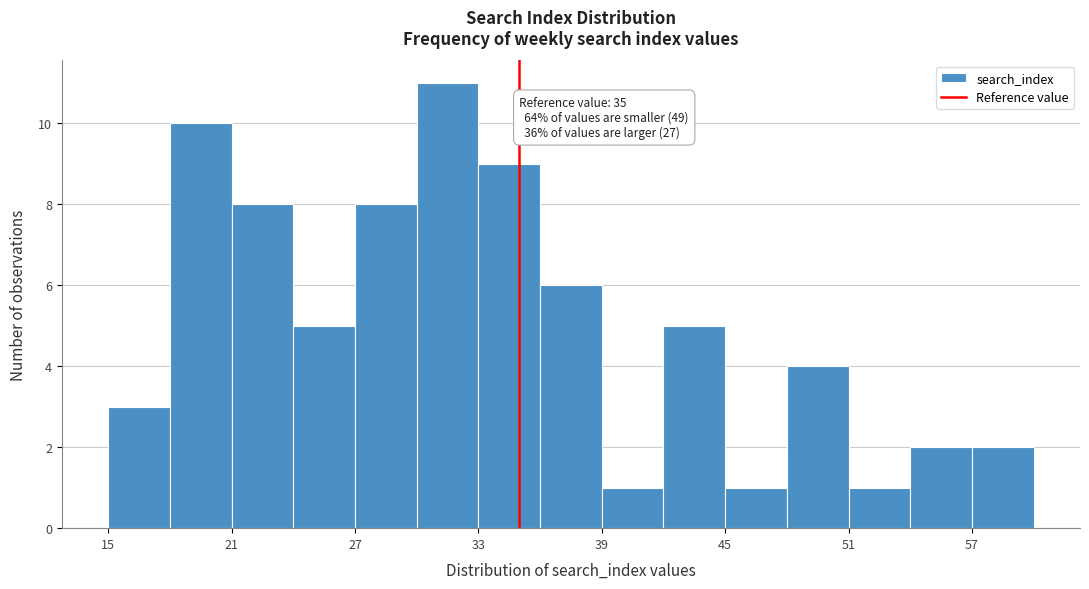

Around what value on the x-axis is the tallest bar? Give the approximate position of its centre, as read against the axis.

32